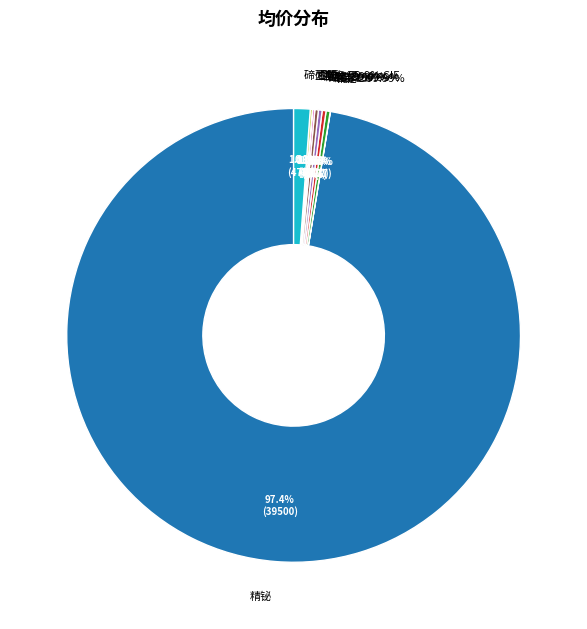

Count the number of slices in the pie.

10